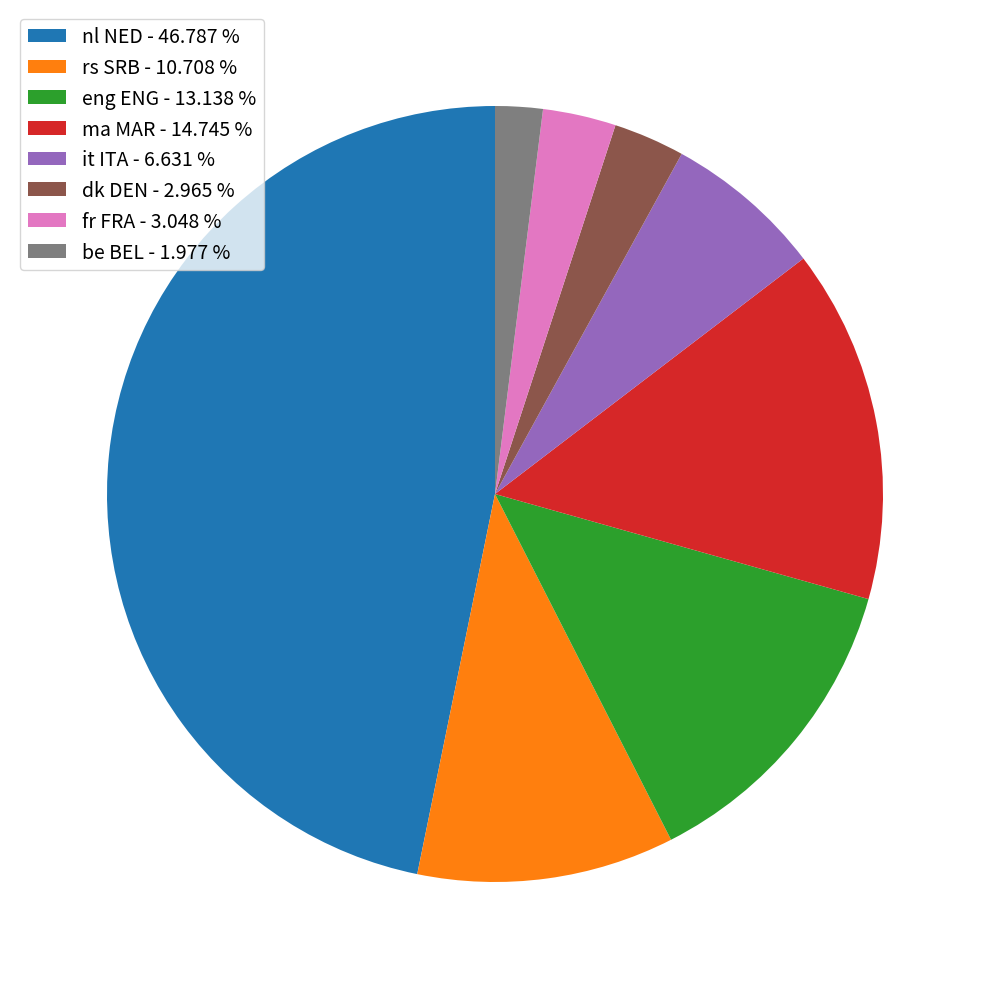

Approximately how many times larger is the value at ma MAR - 14.745 % compared to rs SRB - 10.708 %?

1.4